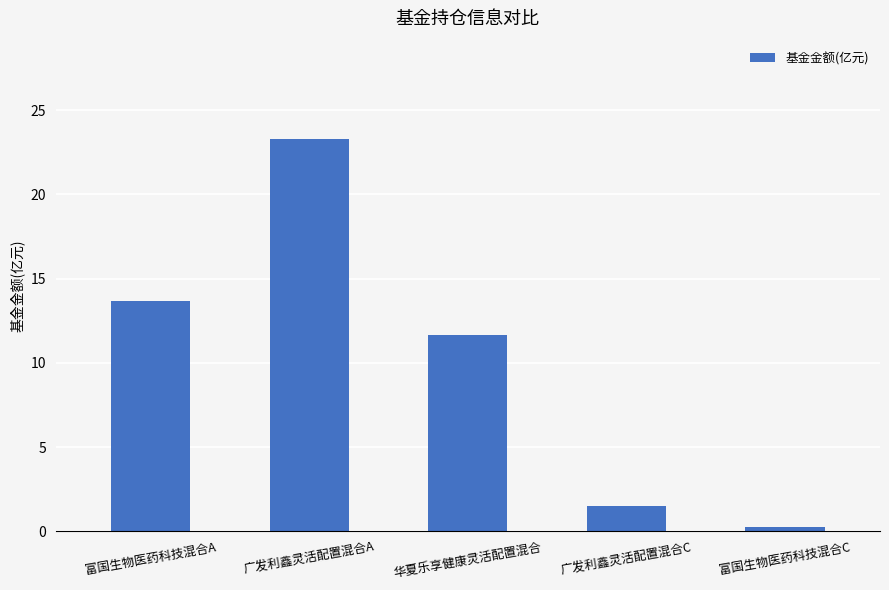

Is it true that the value at 华夏乐享健康灵活配置混合 is 18.4?

False